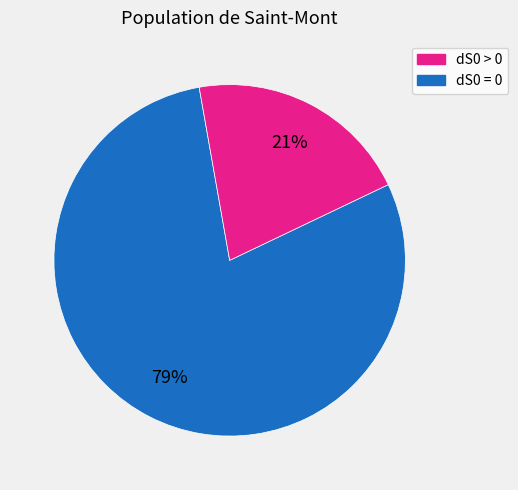

Does any single category account for the majority?

Yes